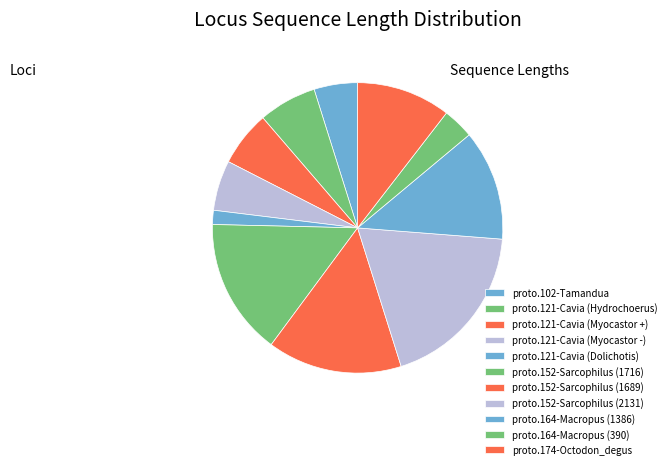

Which slice is the smallest?

proto.121-Cavia (Dolichotis)